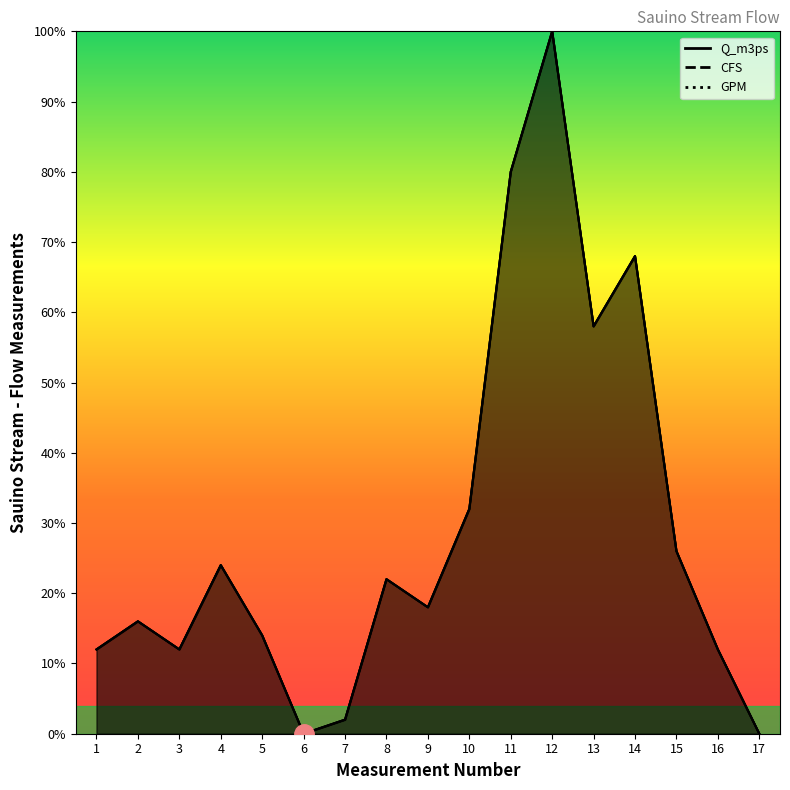

Does the chart have visible grid lines?

No